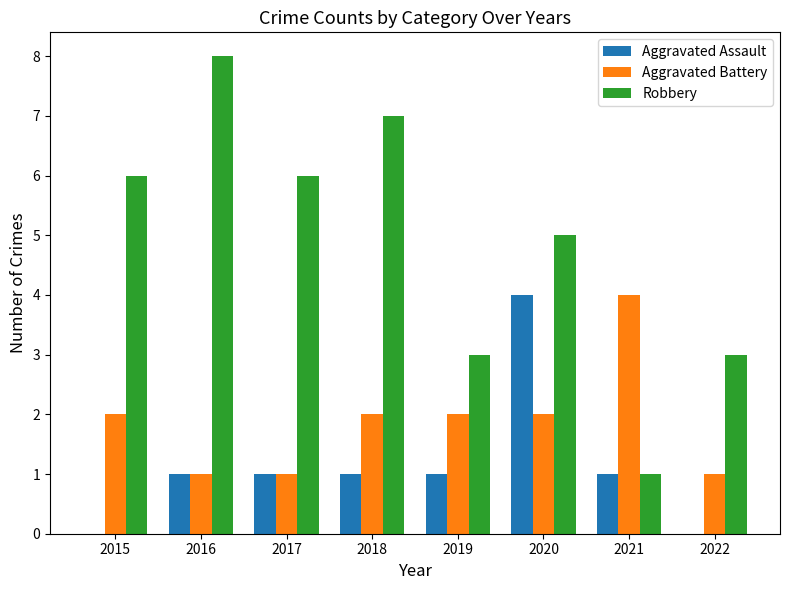

How many groups of bars are there?

8